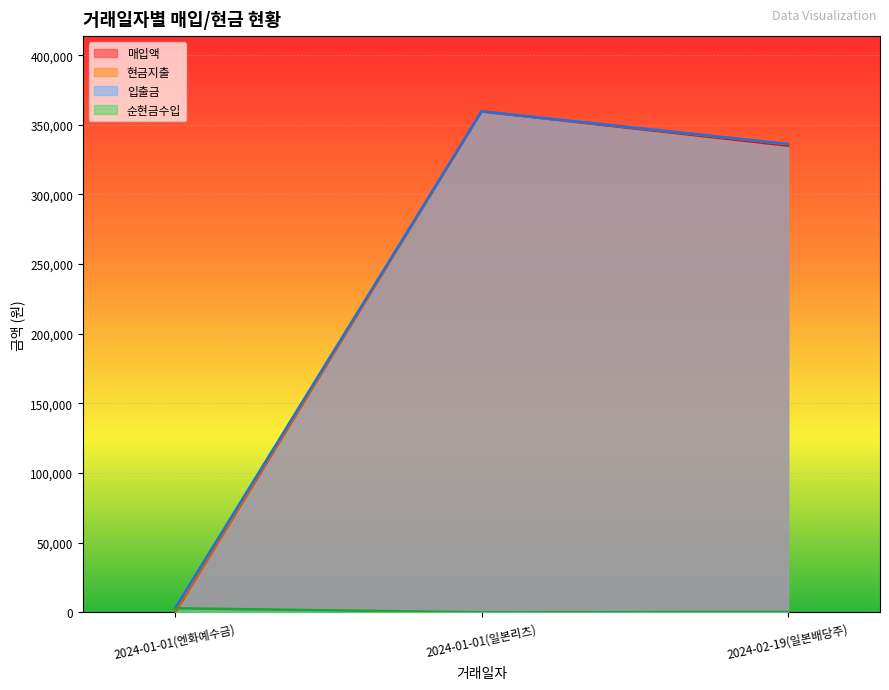

What position from the left is 2024-01-01(일본리츠)?

2